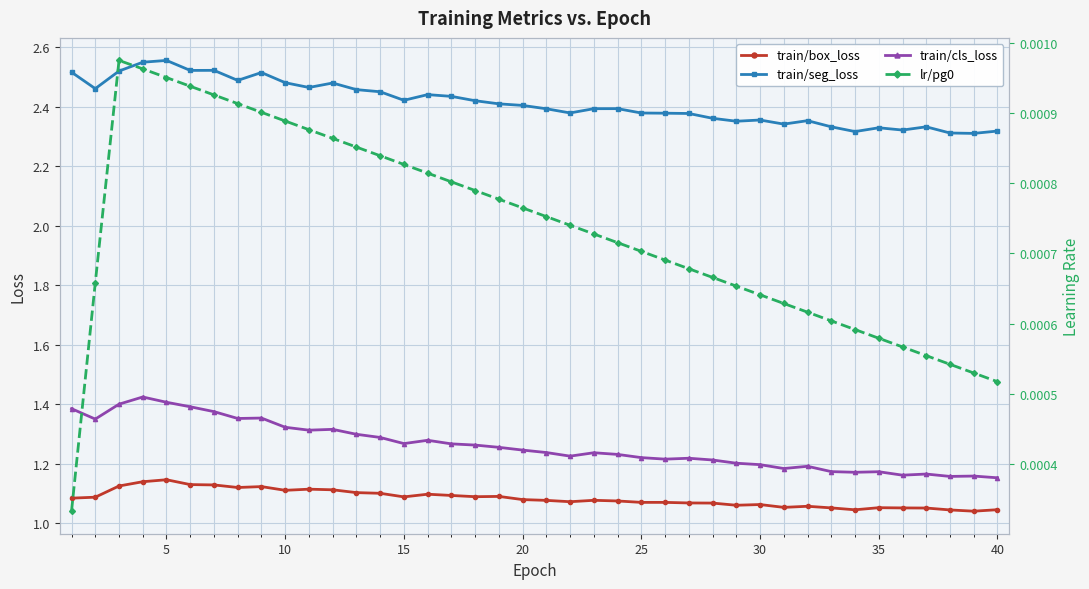

True or false: train/box_loss and train/seg_loss intersect in this chart.

False